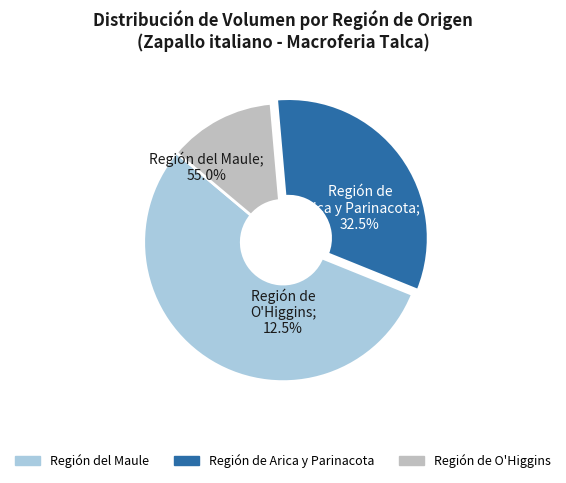

To the nearest percent, what portion does 27 represent?

2%